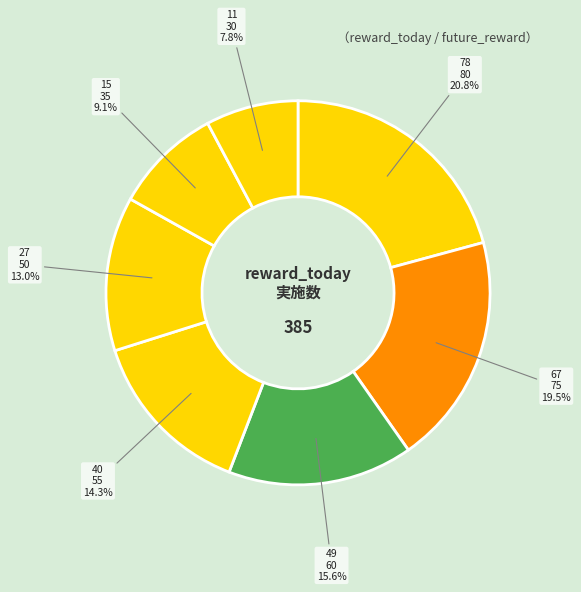

Count the number of slices in the pie.

7